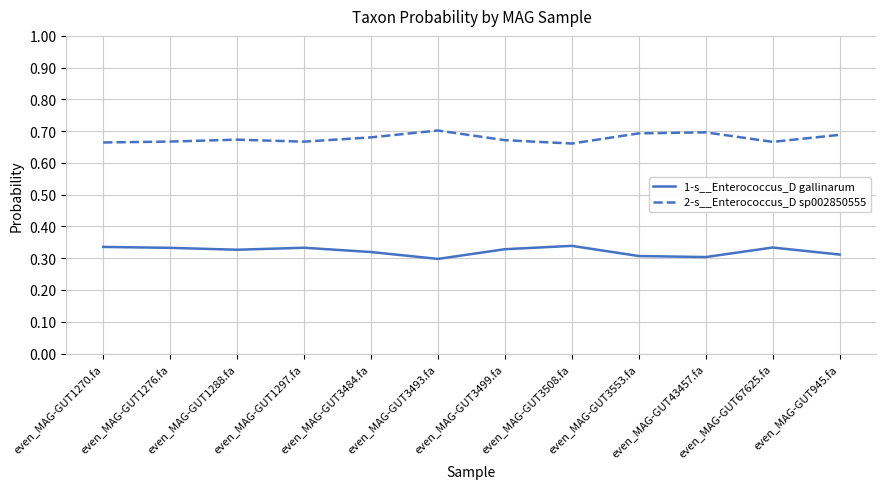

Which series has the largest total across all categories?

2-s__Enterococcus_D sp002850555